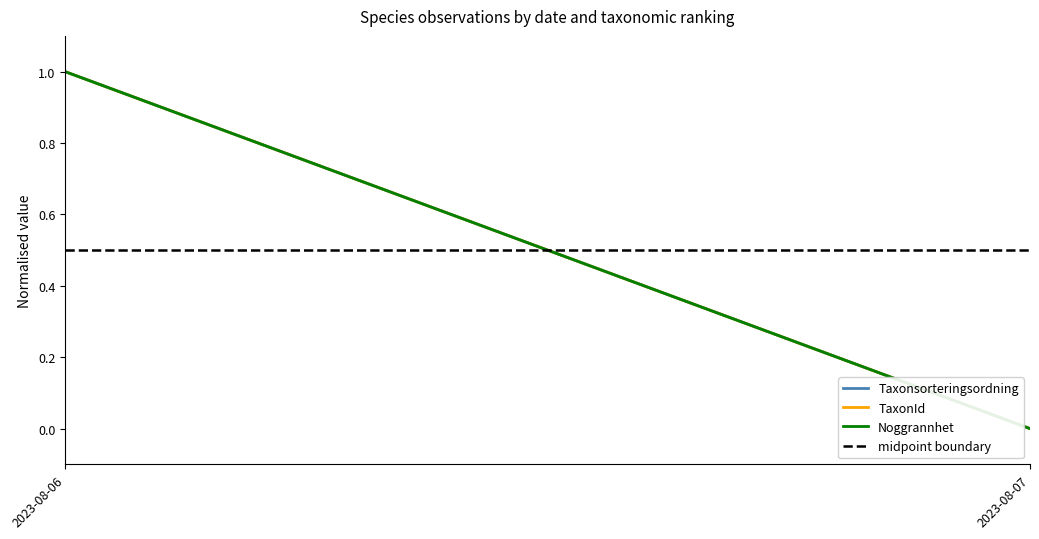

At which label does midpoint boundary reach its peak?

2023-08-06